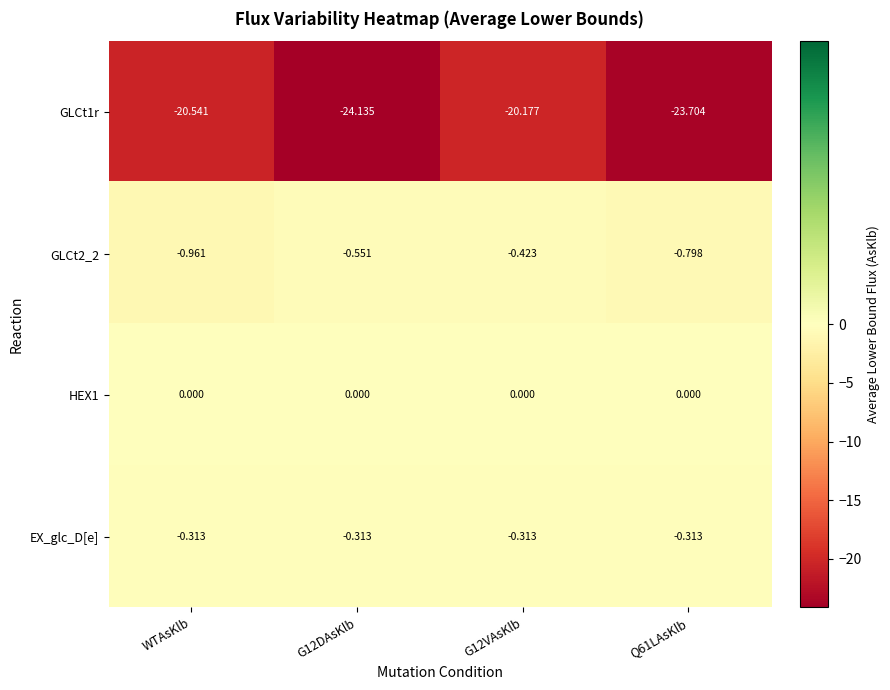

Is the value of HEX1 at WTAsKlb greater than the value of EX_glc_D[e] at G12DAsKlb?

Yes